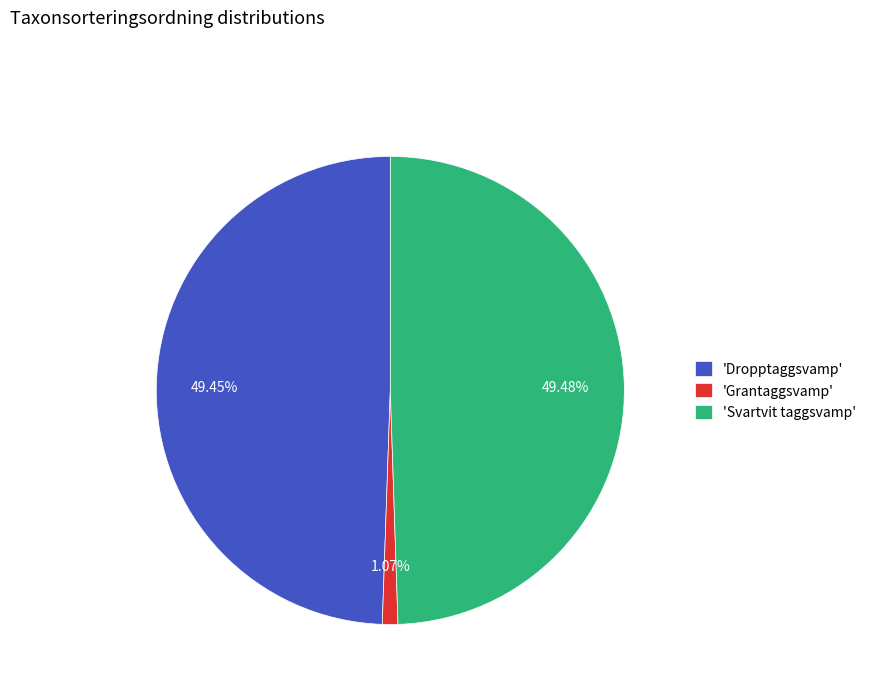

What is the smallest slice in the pie chart?

'Grantaggsvamp'